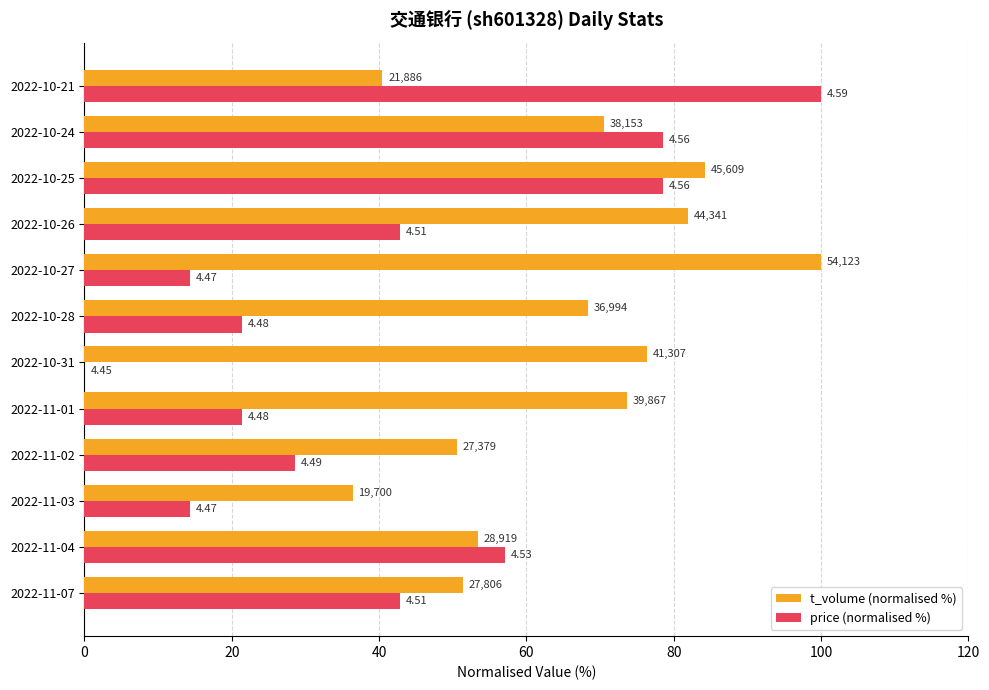

What are all the series names shown in the legend?

t_volume (normalised %), price (normalised %)